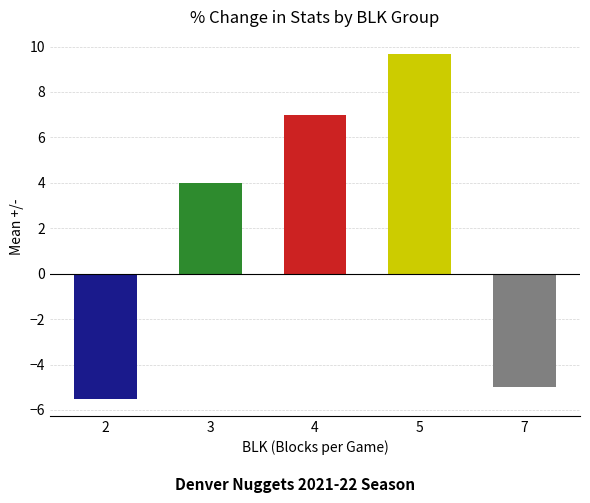

Reading left to right, transcribe all the data shown in this chart.

2=-5.5	3=4.0	4=7.0	5=9.7	7=-5.0